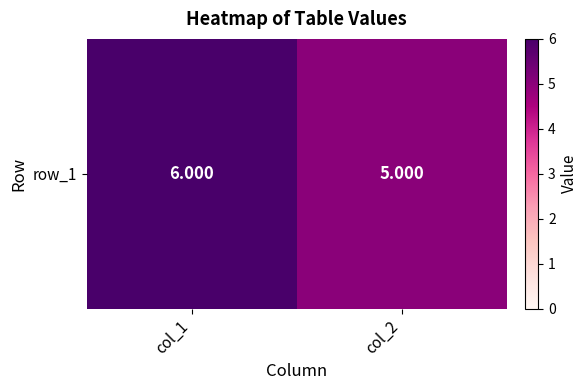

What is the difference between the maximum and minimum values?

1